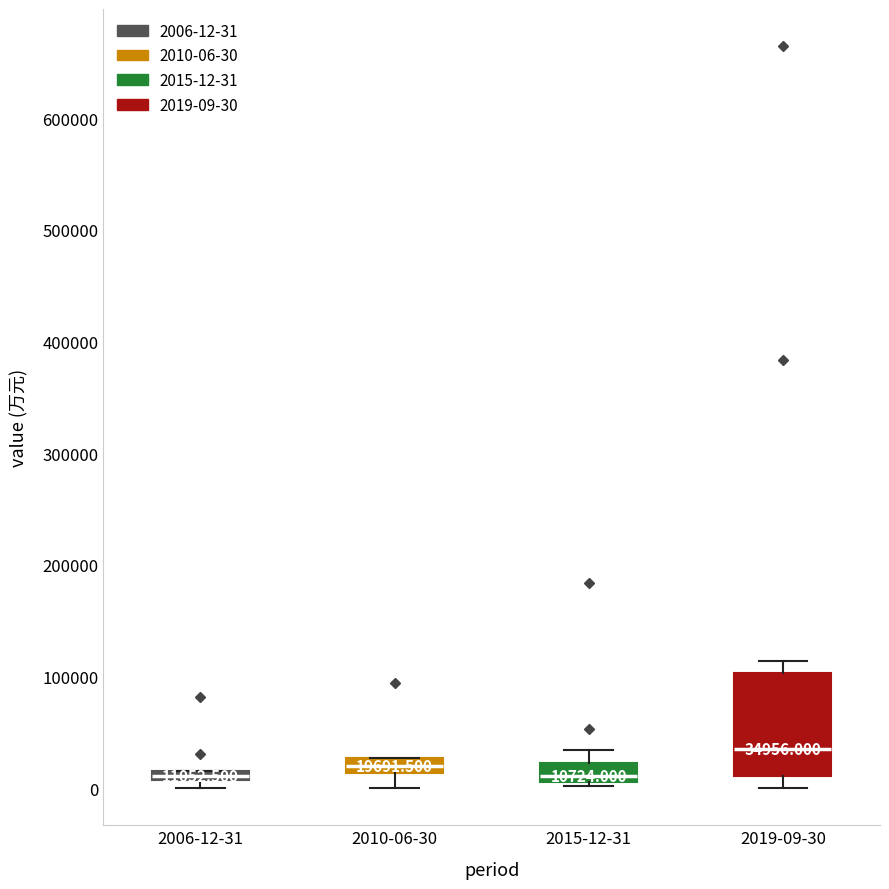

Which box's median line is the highest?

2019-09-30